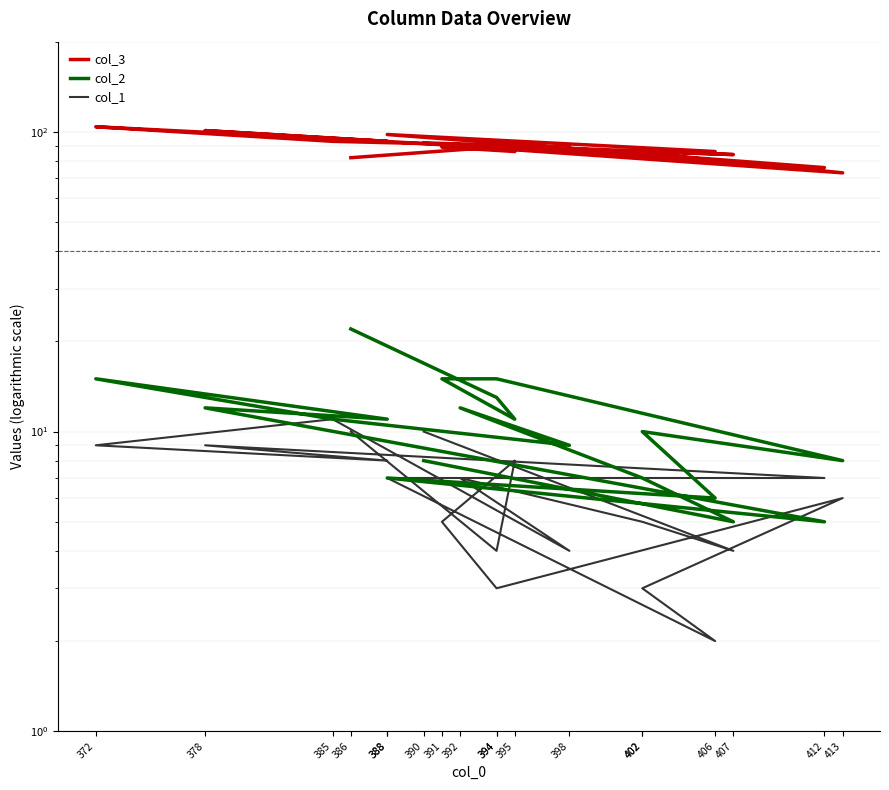

Which series has the largest total across all categories?

col_3